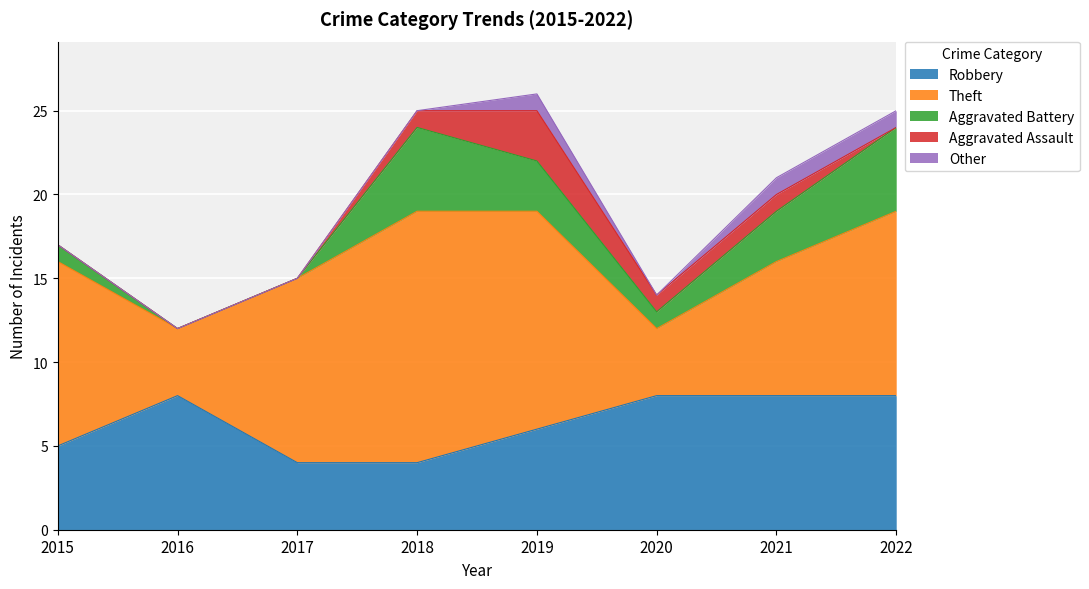

What is the average value of the Aggravated Battery series?

2